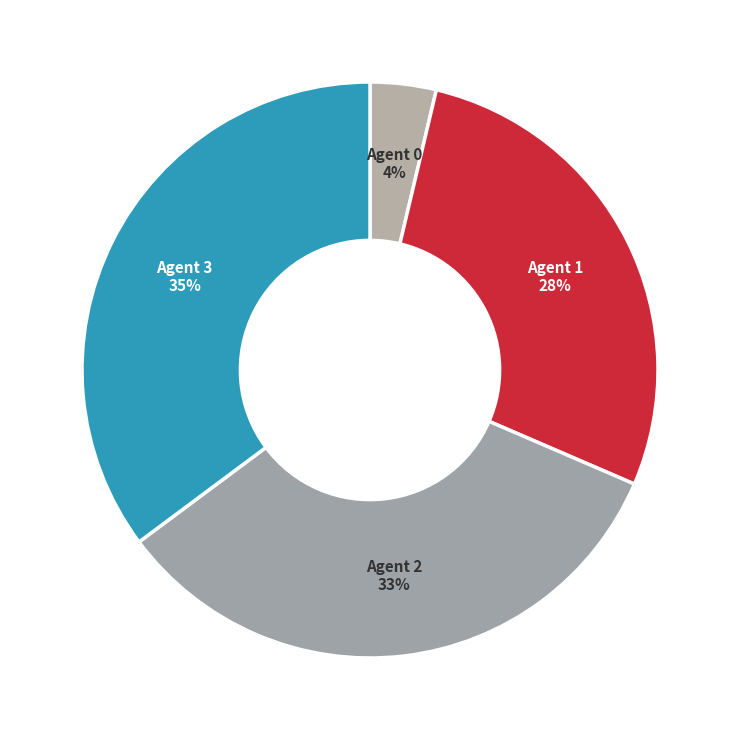

What percentage is the Agent 3 slice, to the nearest percent?

35%